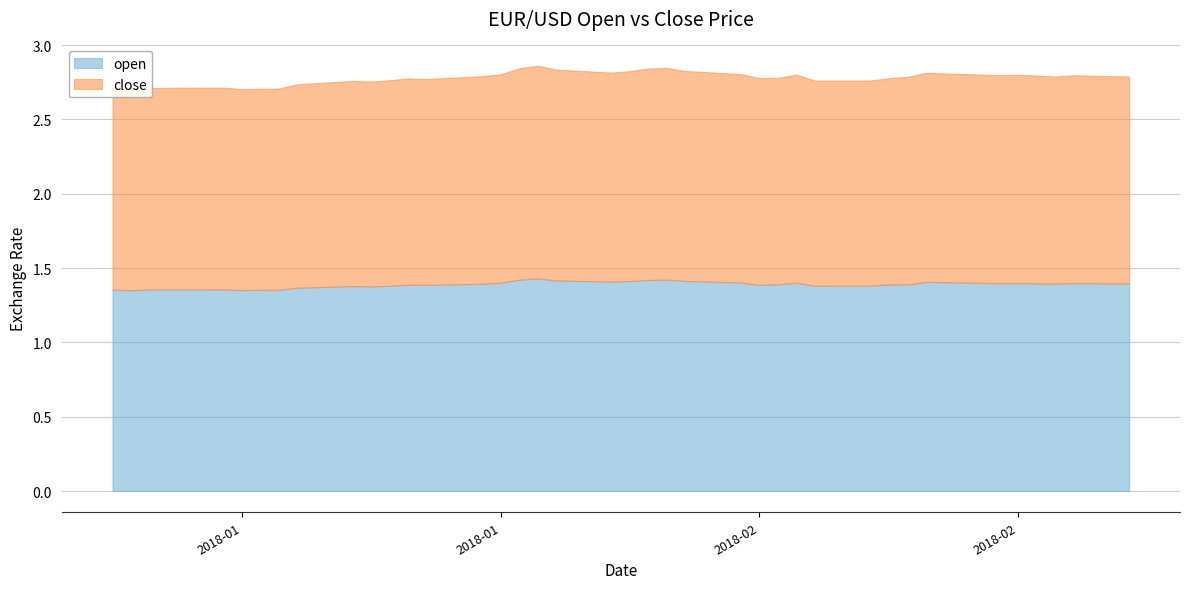

How many interior local peaks does the open series have?

9